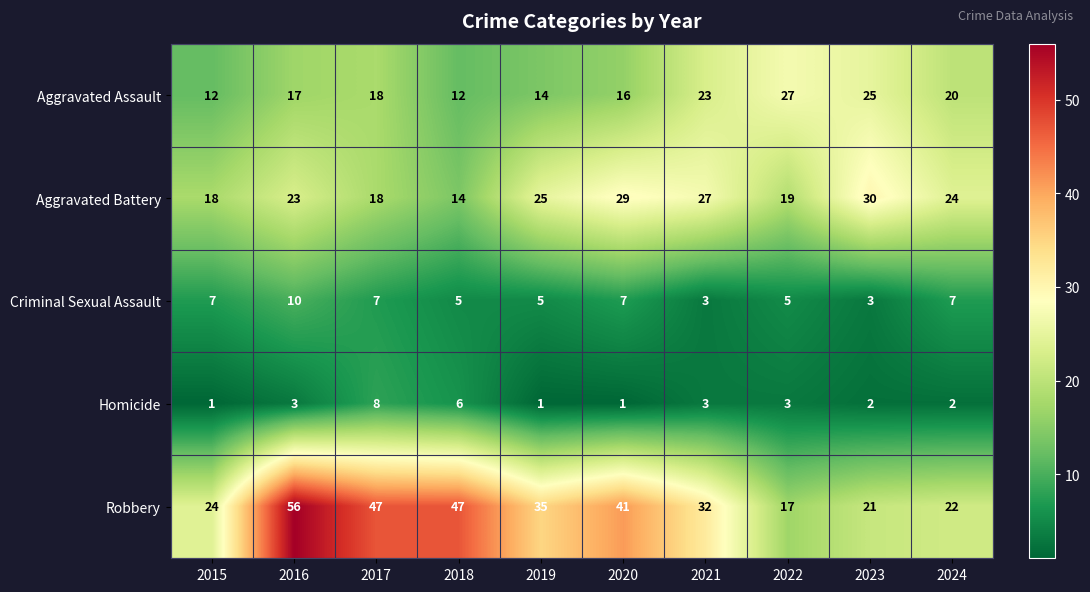

What is the average value of the Homicide series?

3